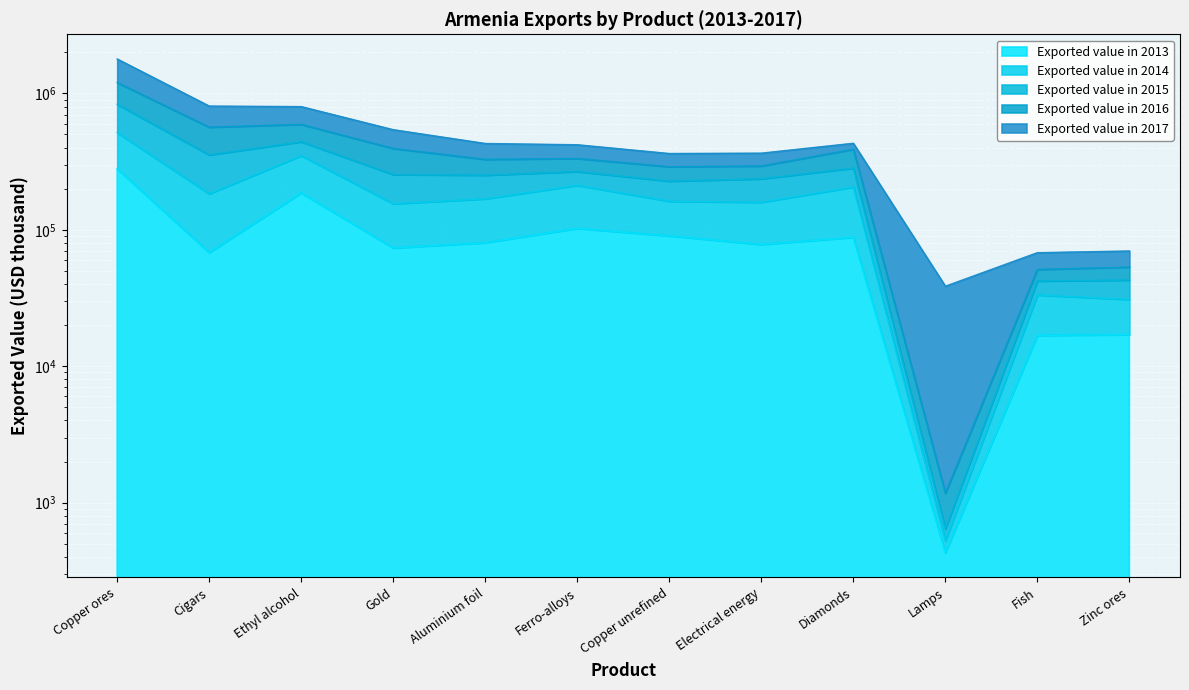

At which label does Exported value in 2013 reach its minimum?

Lamps